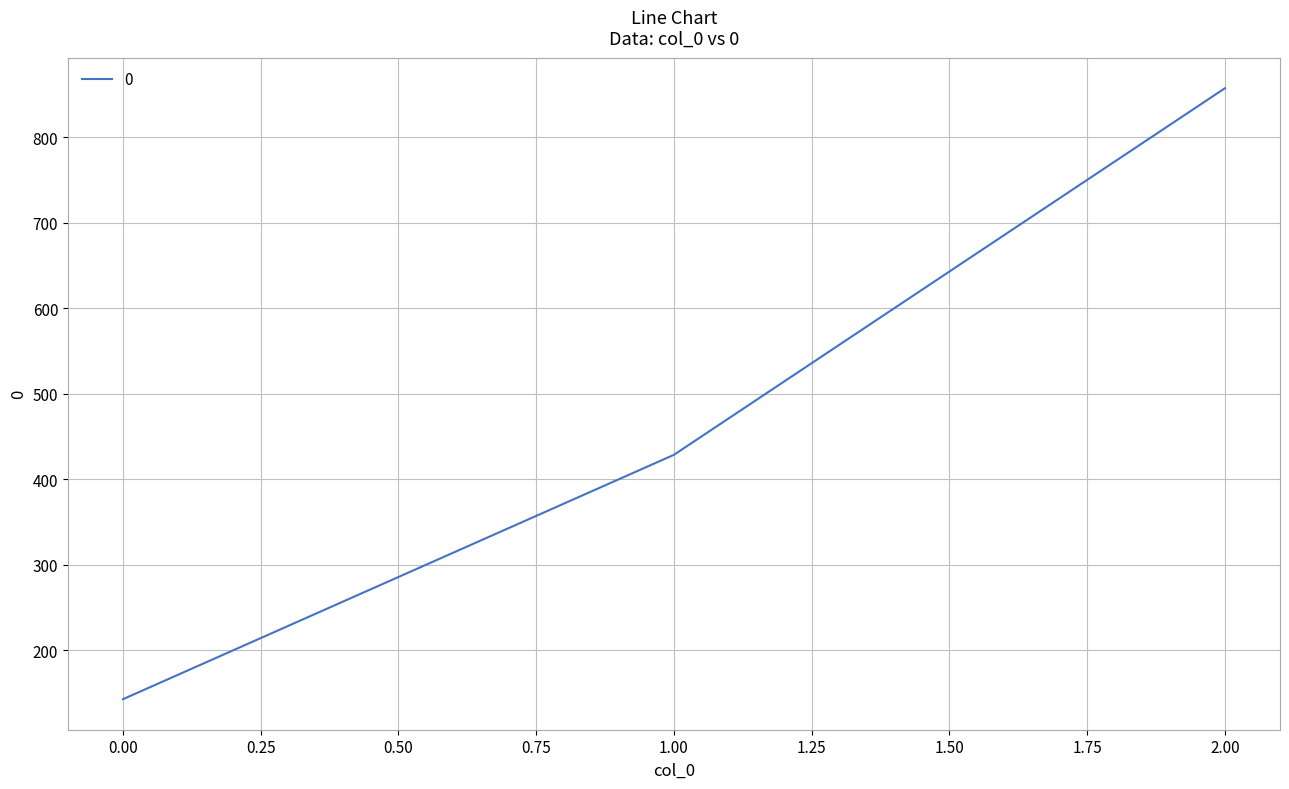

The chart shows a value of 195.2 at 0.00. True or false?

False